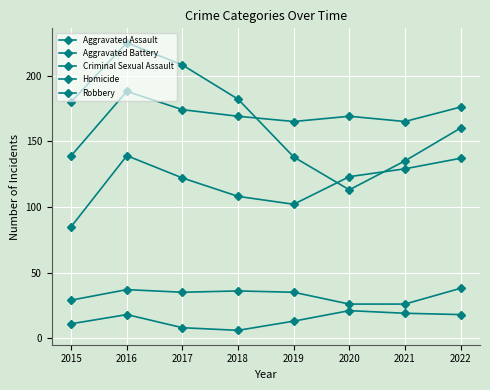

True or false: Homicide and Aggravated Battery intersect in this chart.

False